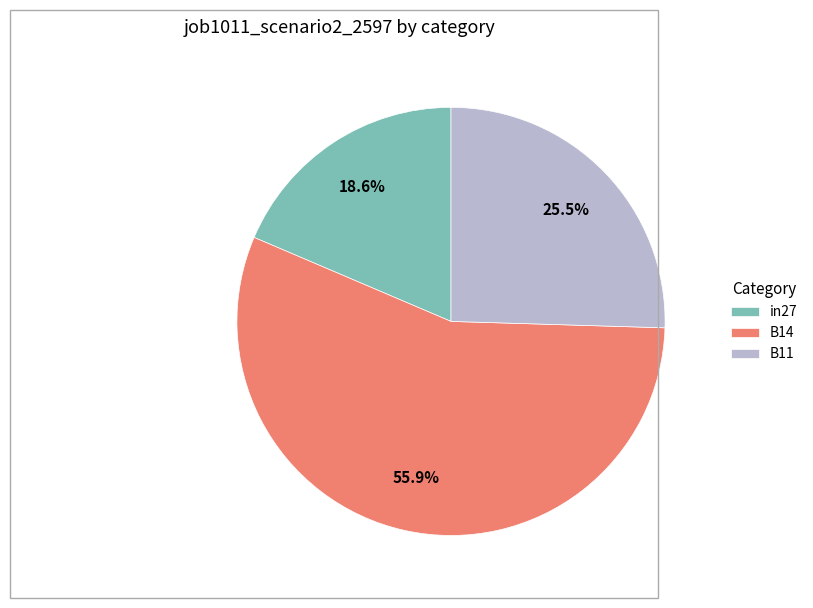

Which slice is the largest?

B14